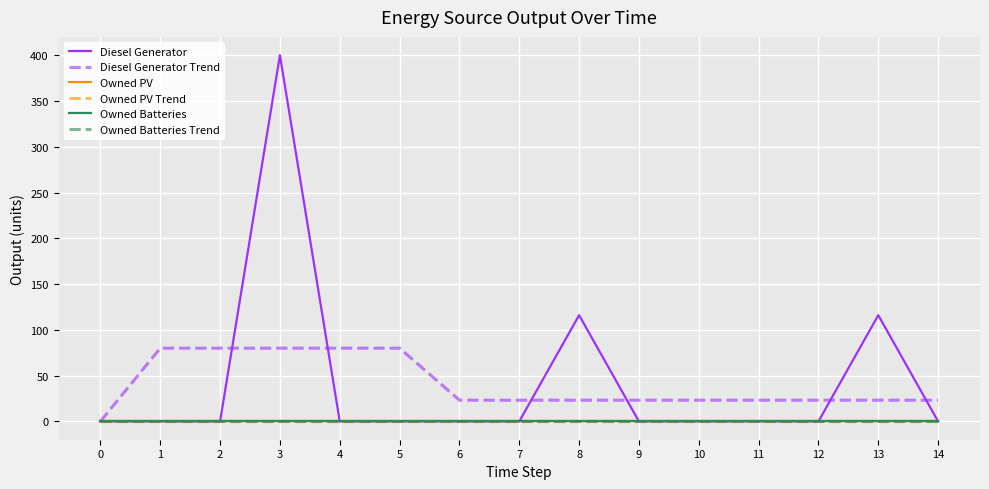

Does the chart have visible grid lines?

Yes